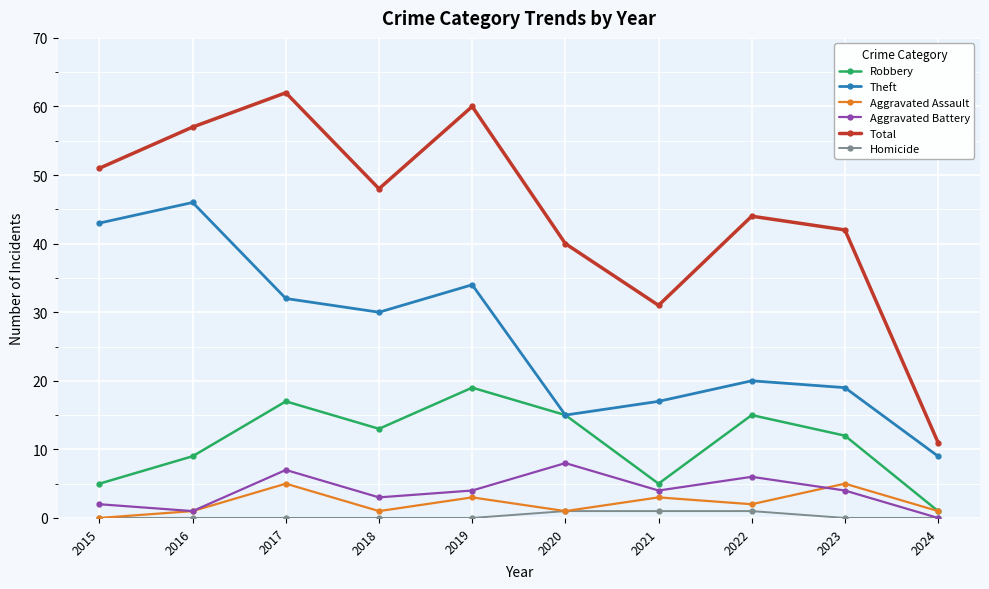

Does the chart have visible grid lines?

Yes